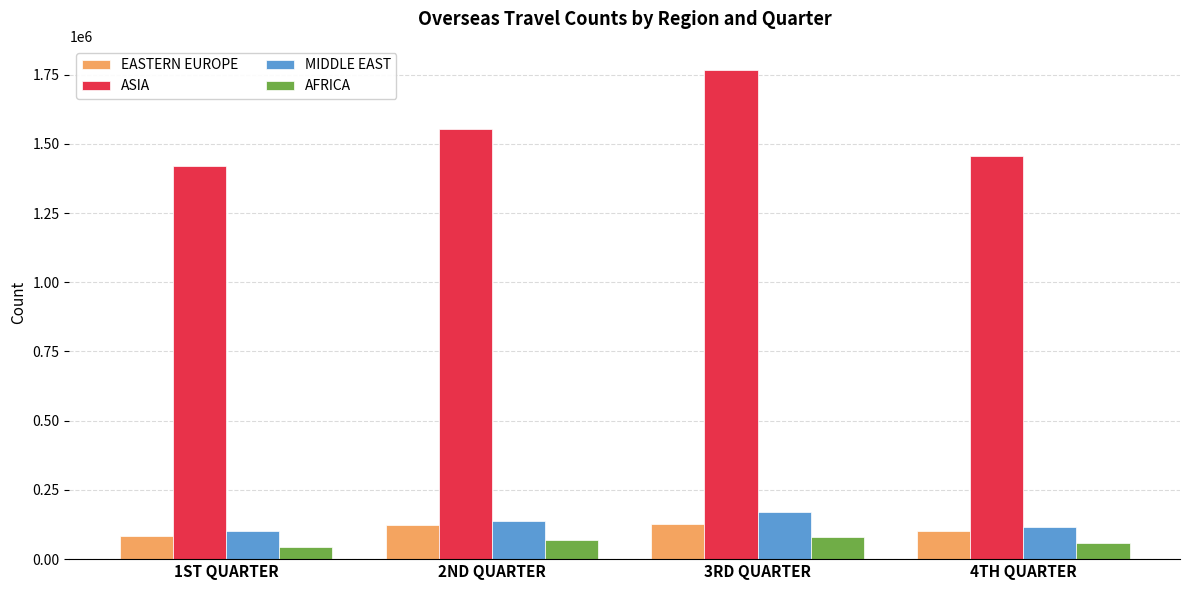

Which series has the widest spread of values?

ASIA